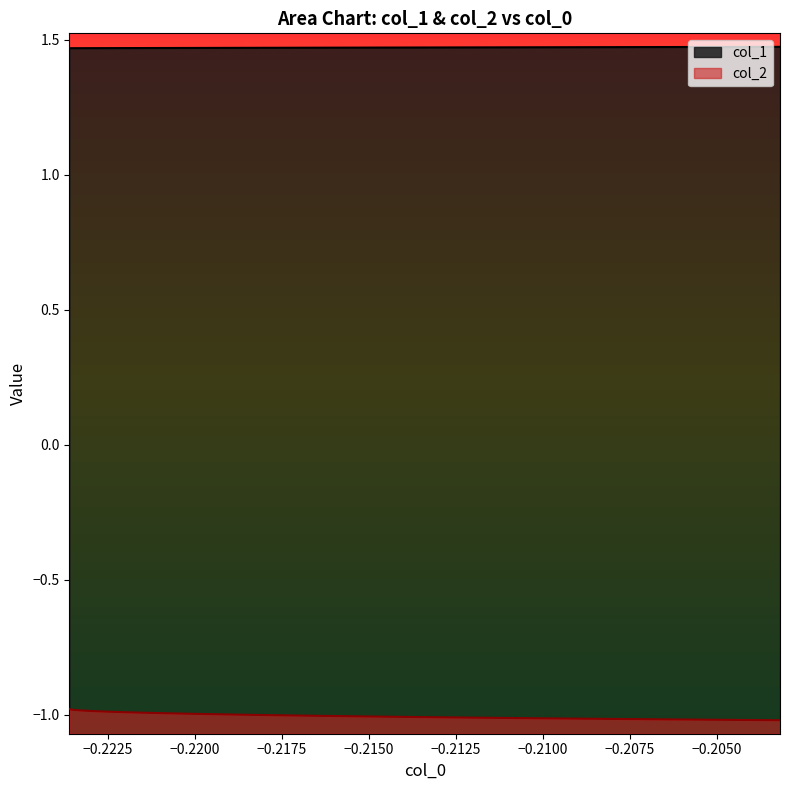

True or false: col_1 and col_2 cross at least once.

False